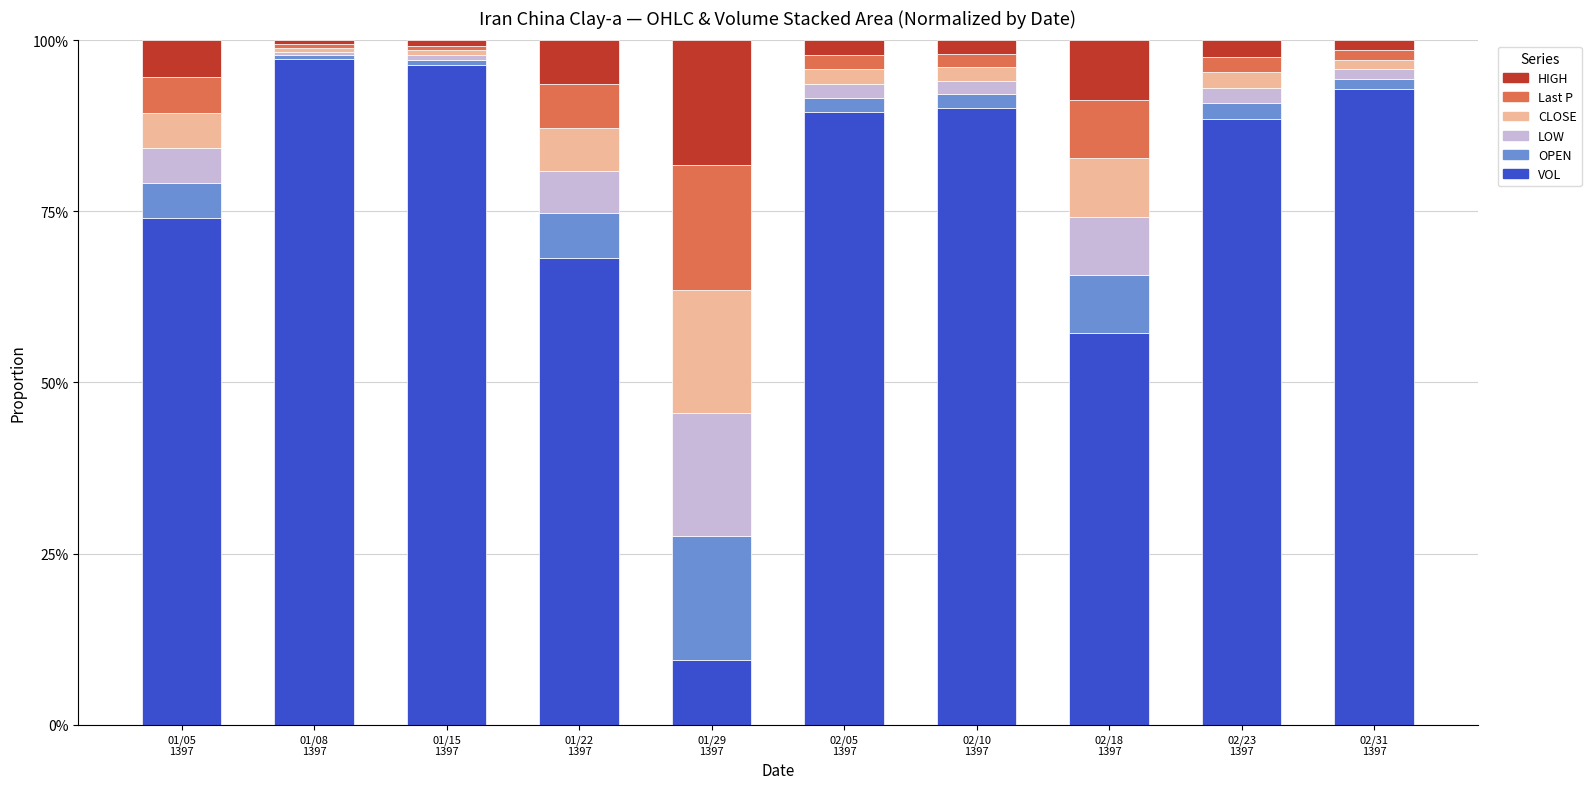

Rank the series at 01/08
1397 from highest to lowest value.

VOL, HIGH, OPEN, Last P, CLOSE, LOW